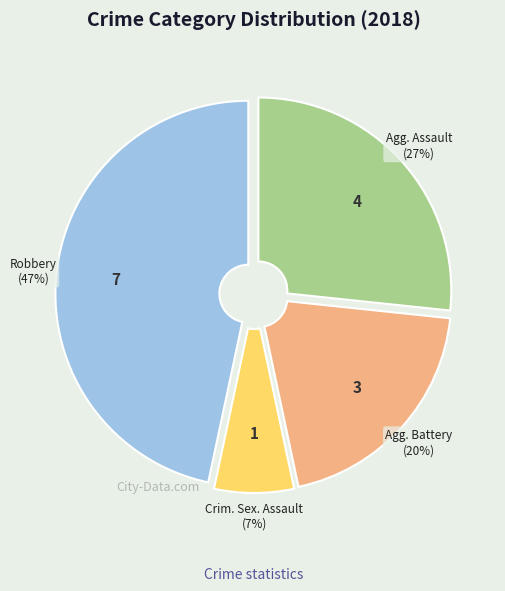

Is there any slice that represents more than half of the pie?

No